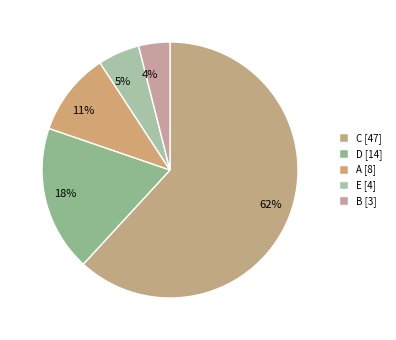

What percentage is the B slice, to the nearest percent?

4%